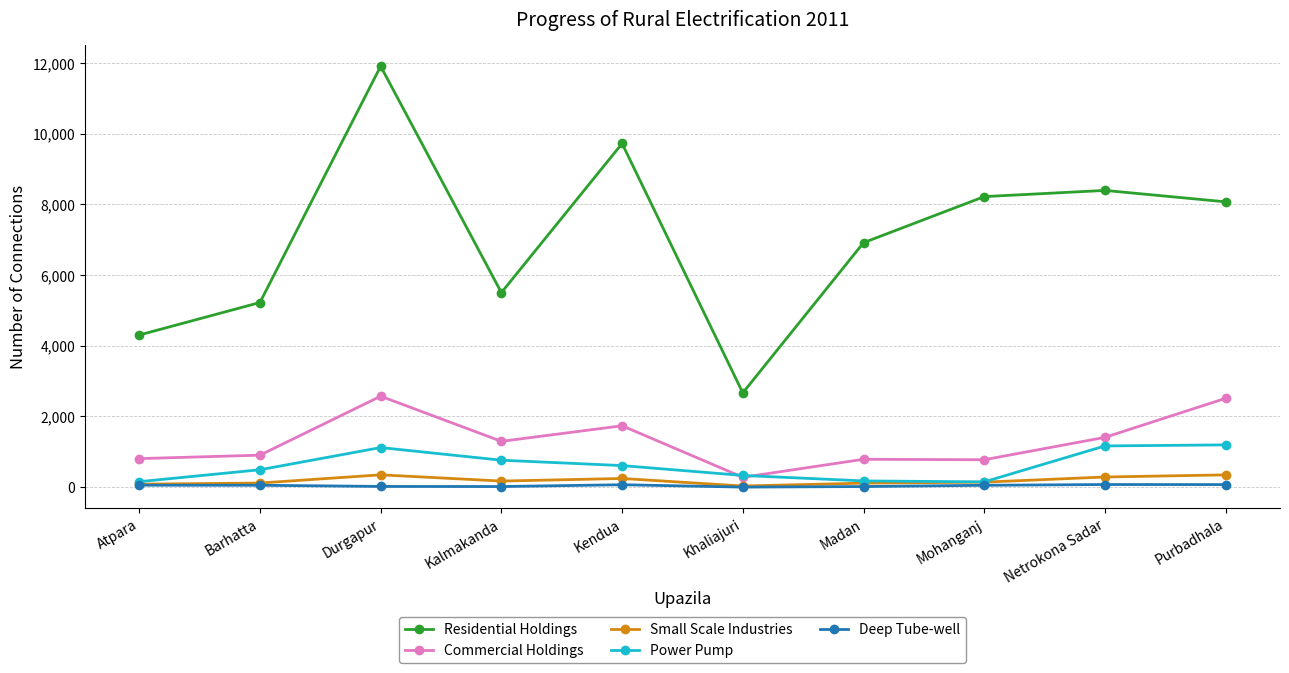

Which series has the widest spread of values?

Residential Holdings